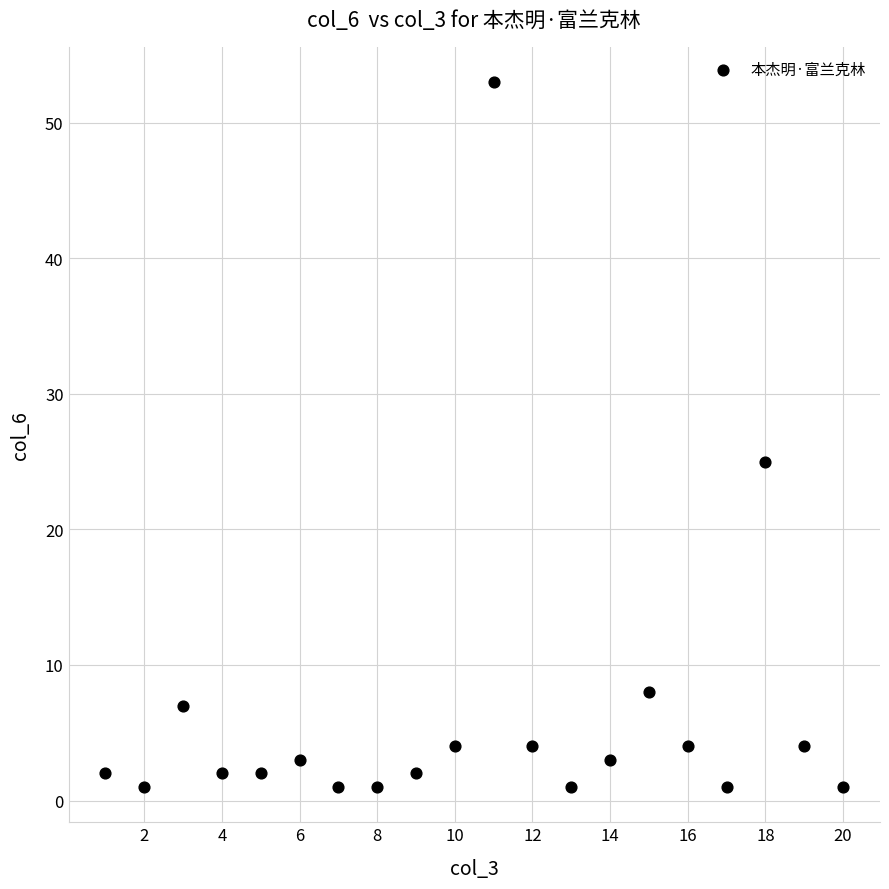

What is the range of X values (max minus min)?

19